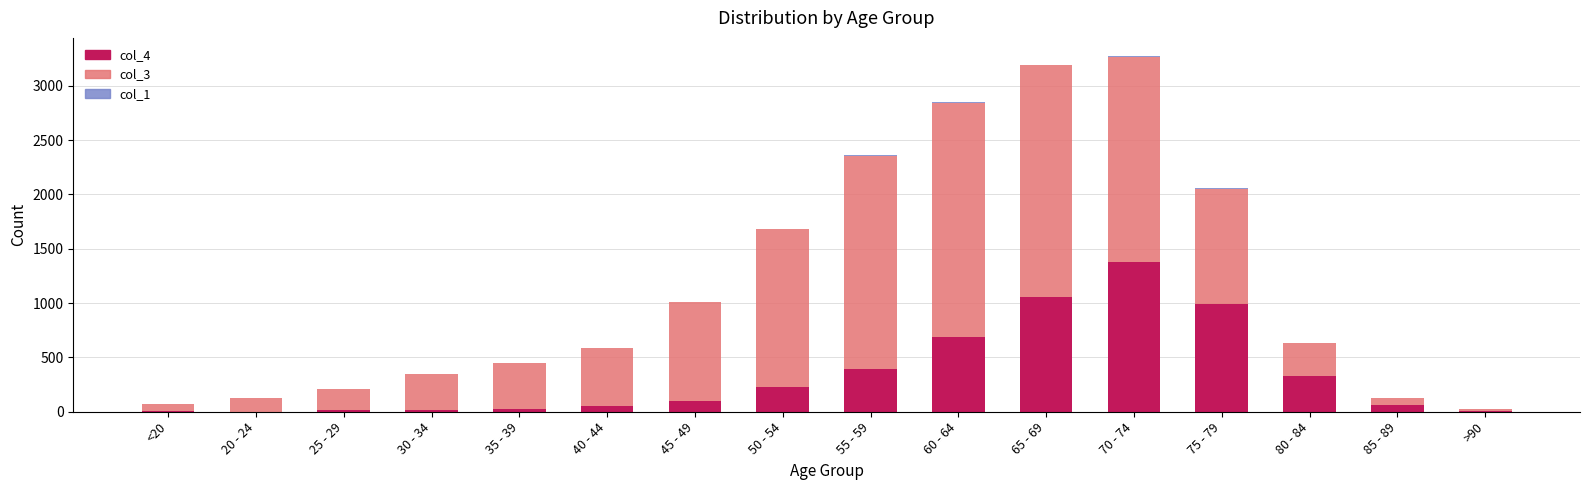

Which category has the highest value in the col_4 series?

70 - 74